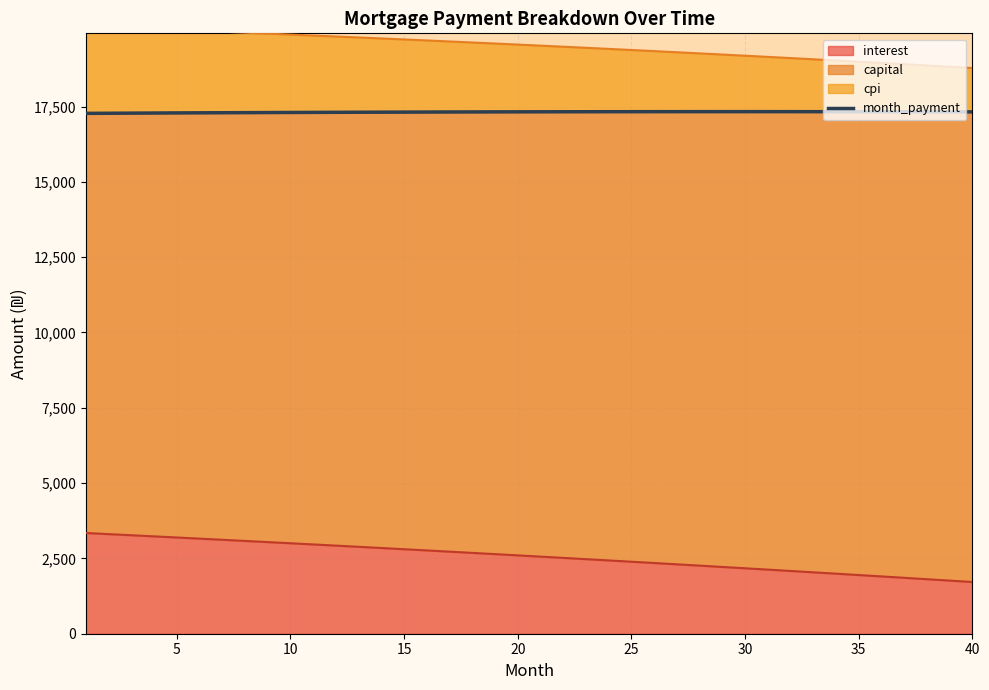

The value of interest at 5 is 1377.4. True or false?

False